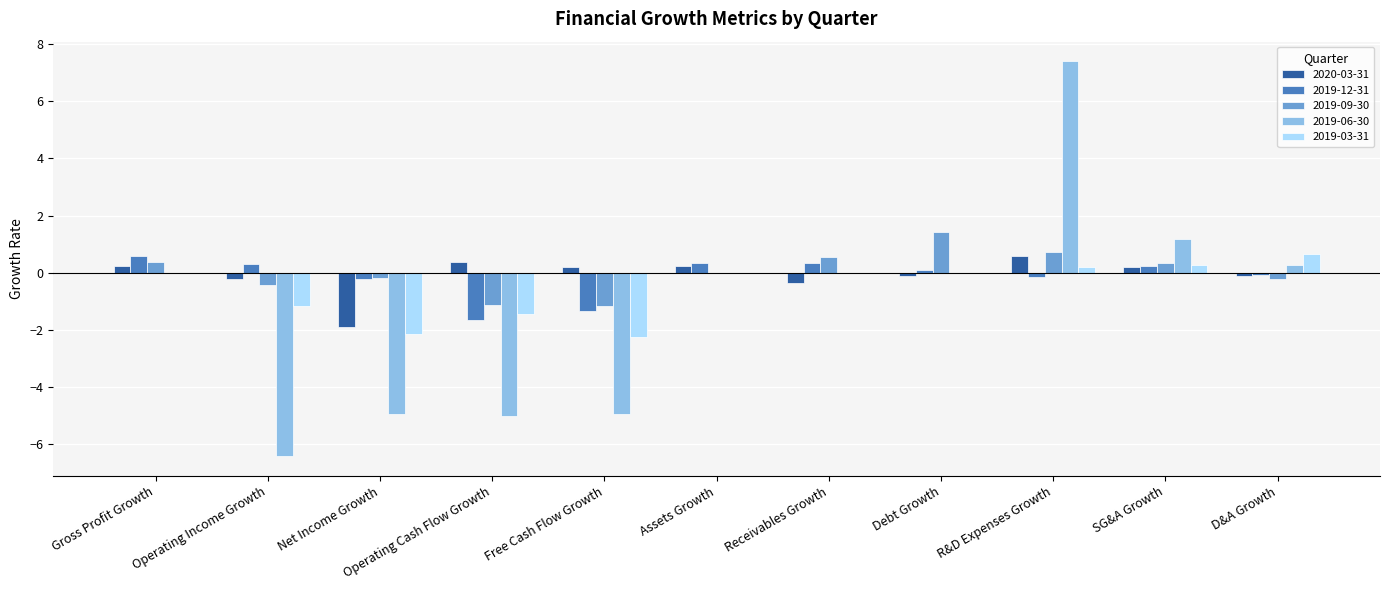

Does the chart contain stacked bars?

No